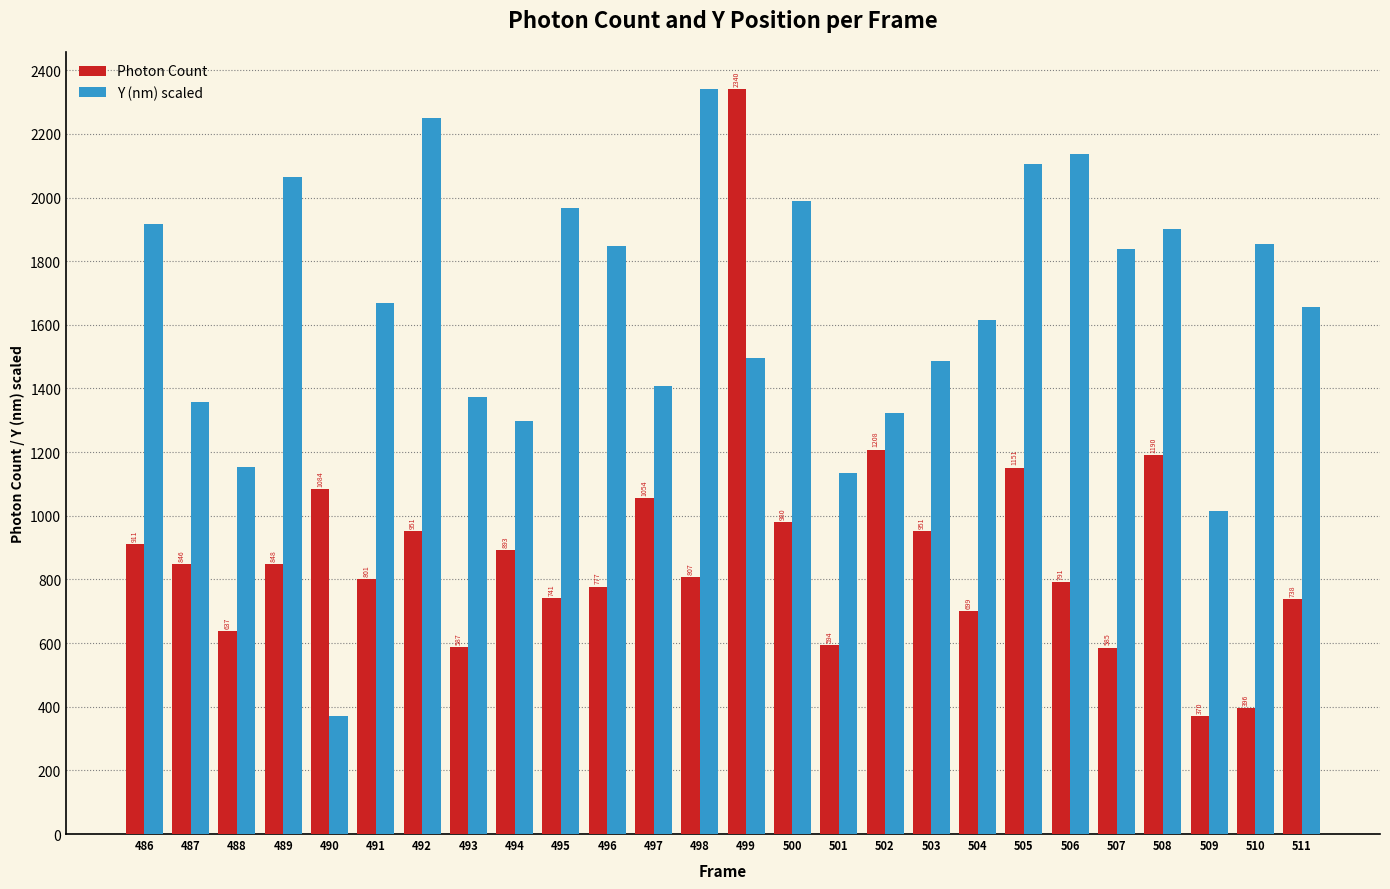

What is the approximate value of Photon Count at 498?

807.8